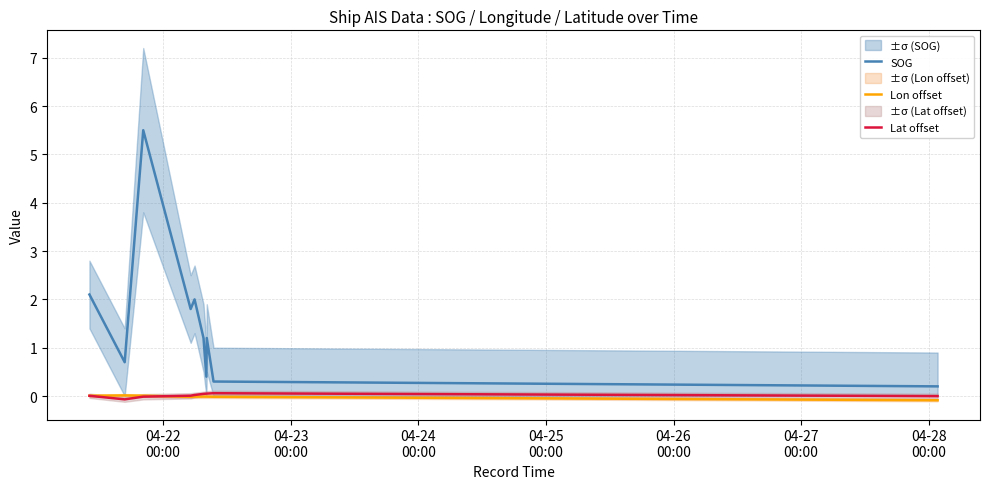

Reading left to right, list all the values displayed in this chart.

SOG: 2.1	0.7	5.5	1.8	2.0	1.2	0.4	1.2	0.3	0.2
Lon offset: 0.0	0.0	0.0	-0.0	-0.0	-0.0	-0.0	-0.0	-0.0	-0.1
Lat offset: 0.0	-0.1	-0.0	0.0	0.0	0.0	0.0	0.1	0.1	-0.0